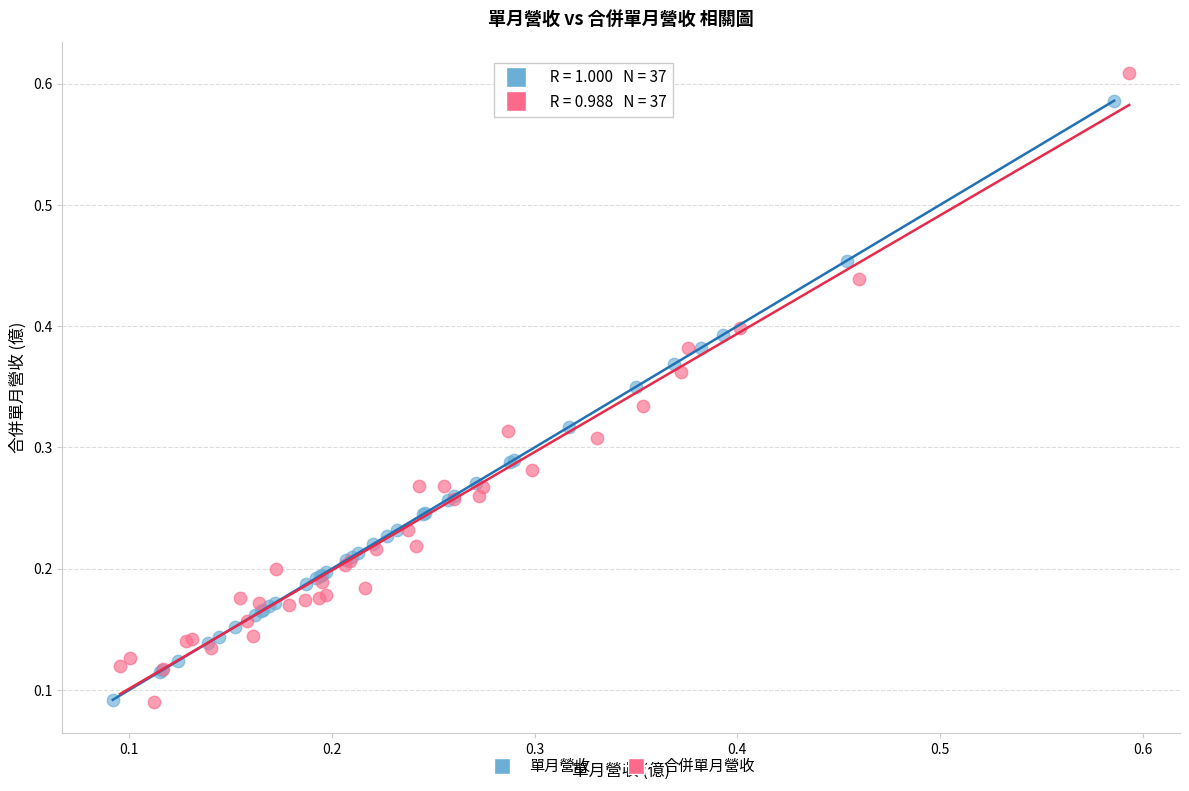

Which series has the largest Y range (max minus min)?

合併單月營收